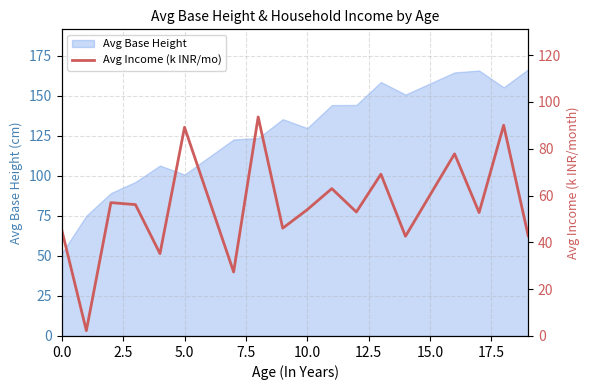

What is the highest value of the Avg Base Height series?

166.6